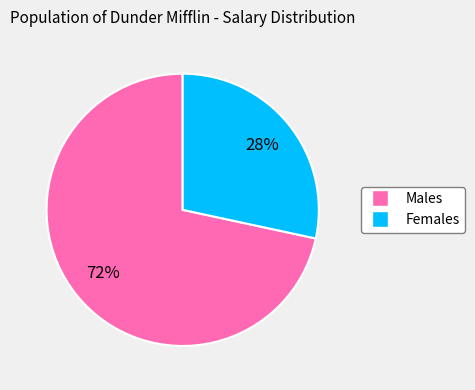

To the nearest percent, what is the average slice percentage?

50%